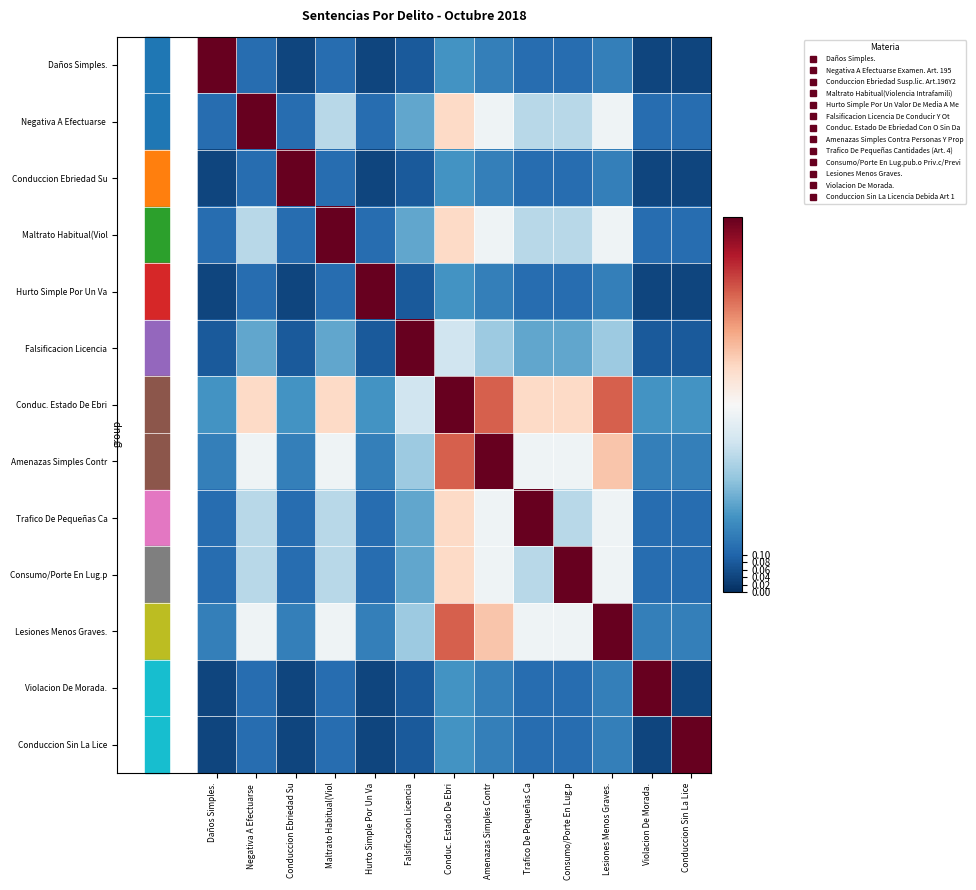

Which category has the lowest value across all series?

Conduccion Ebriedad Su